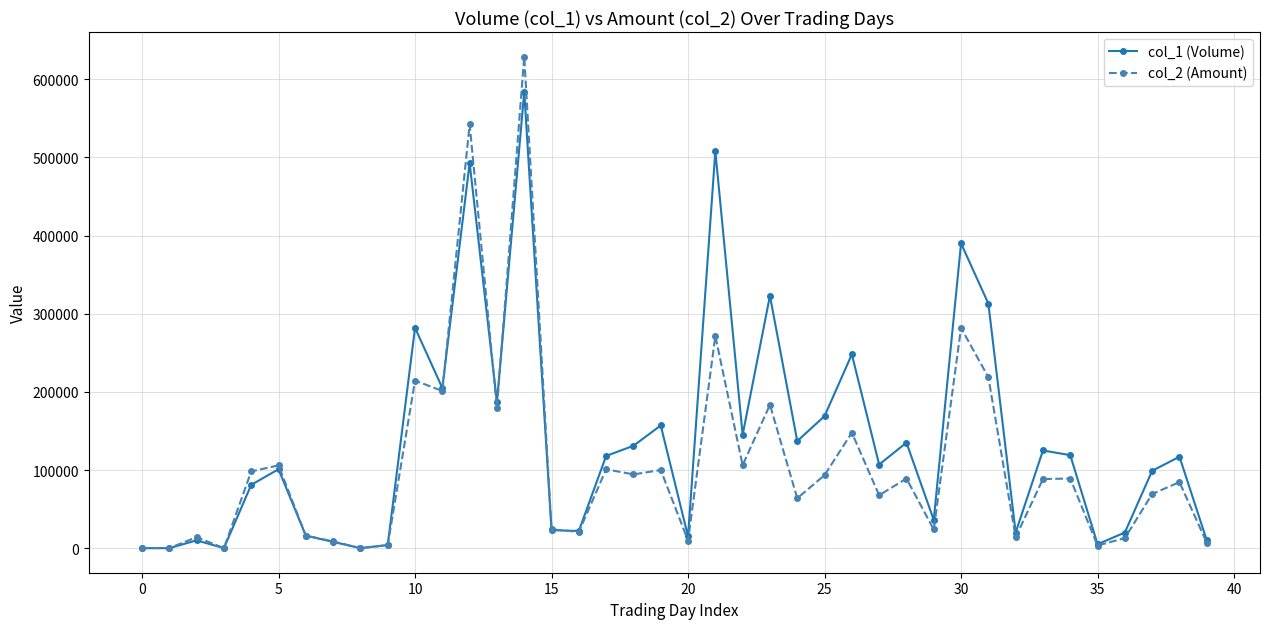

Which series has the largest total across all categories?

col_1 (Volume)